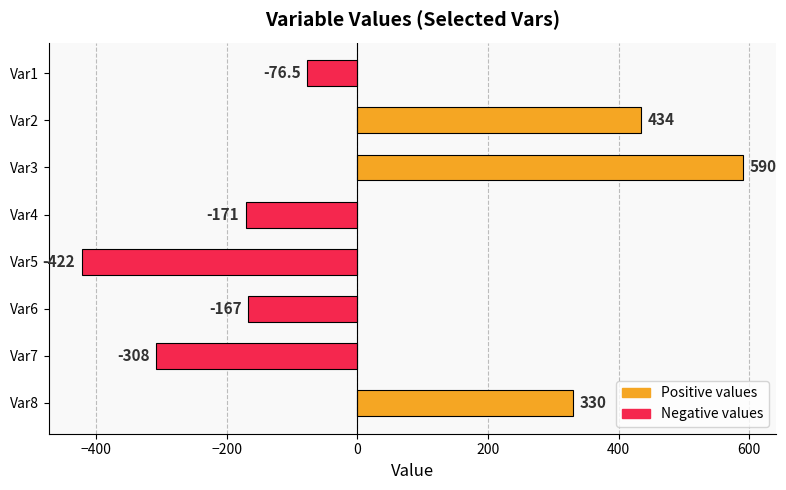

Reading top to bottom, transcribe all the data shown in this chart.

-76.5	434.0	590.0	-171.0	-422.0	-167.0	-308.0	330.0